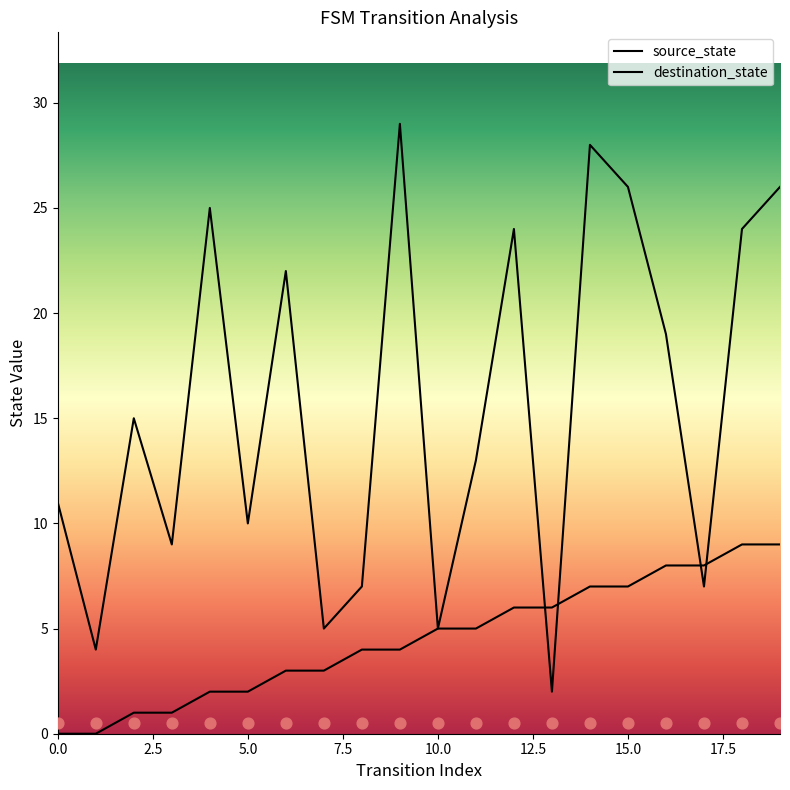

At which category is the sum across all series the highest?

14